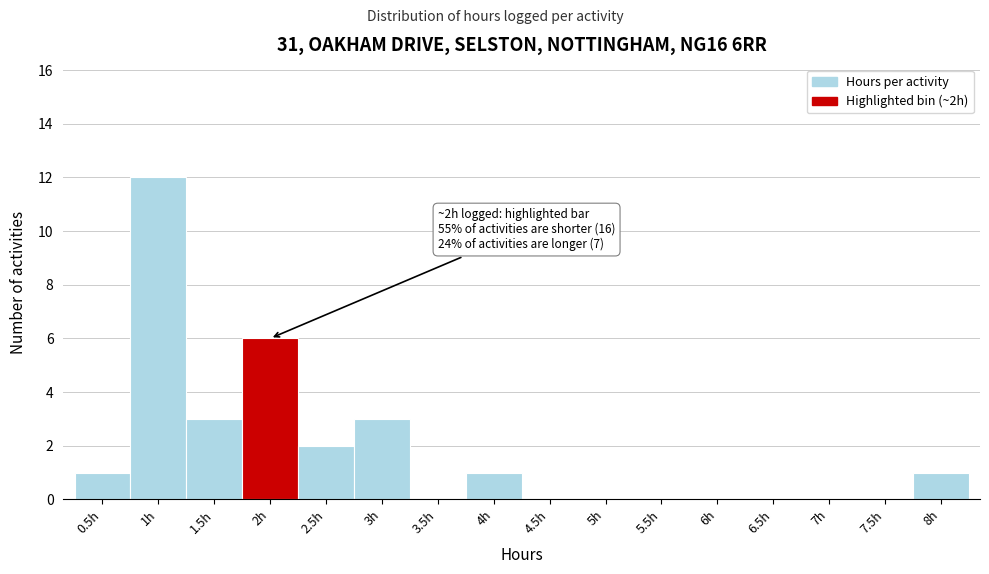

Reading right to left, extract all data points from this chart.

8h=1	7.5h=0	7h=0	6.5h=0	6h=0	5.5h=0	5h=0	4.5h=0	4h=1	3.5h=0	3h=3	2.5h=2	2h=6	1.5h=3	1h=12	0.5h=1